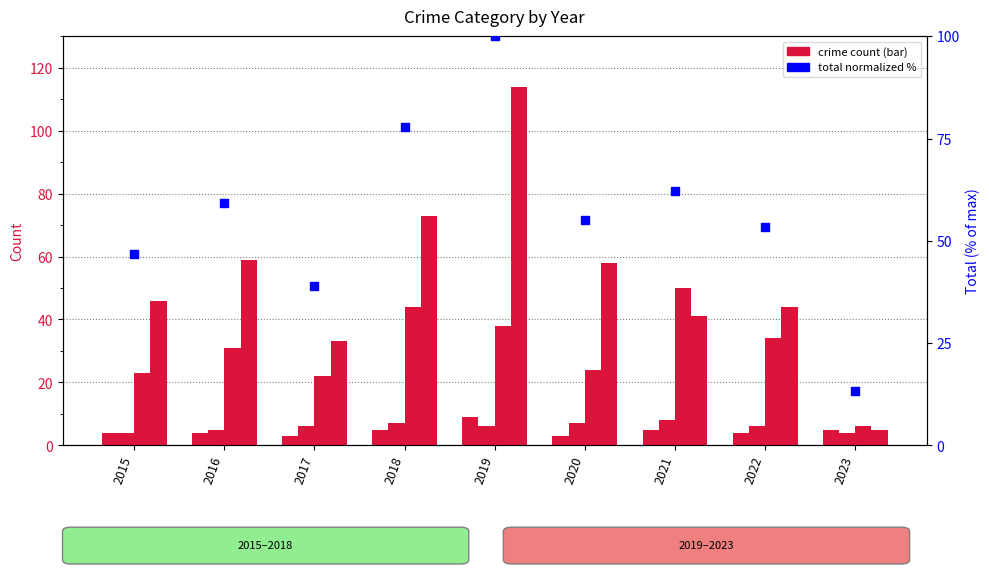

Which series has the widest spread of Y values?

Theft